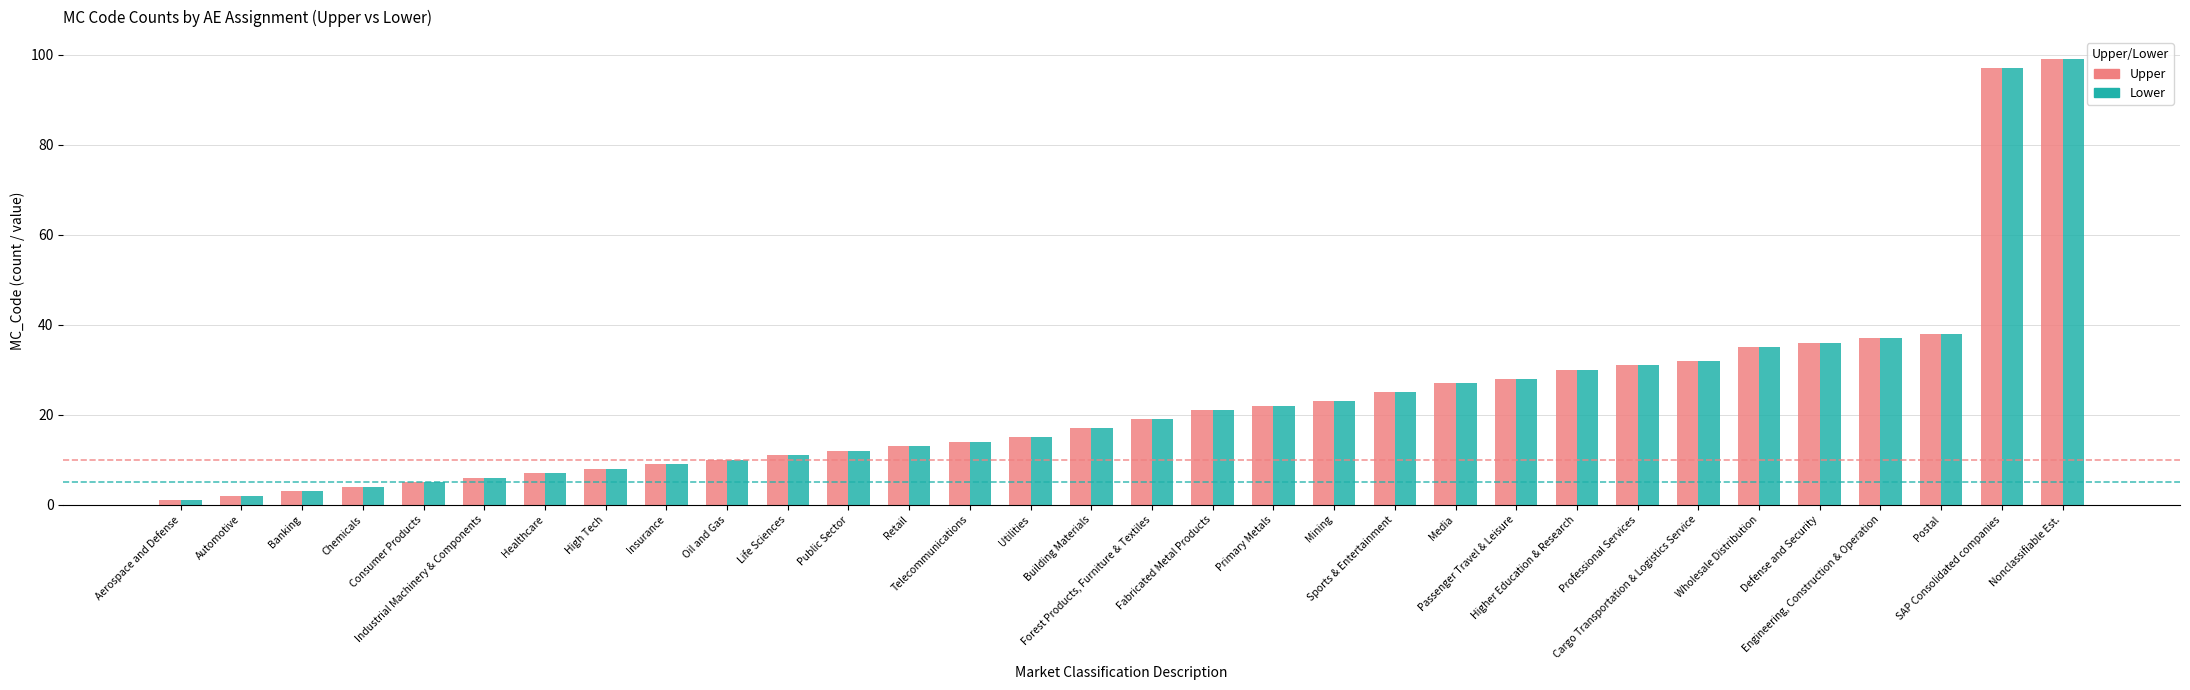

Are the bars grouped side by side (vs. stacked)?

Yes